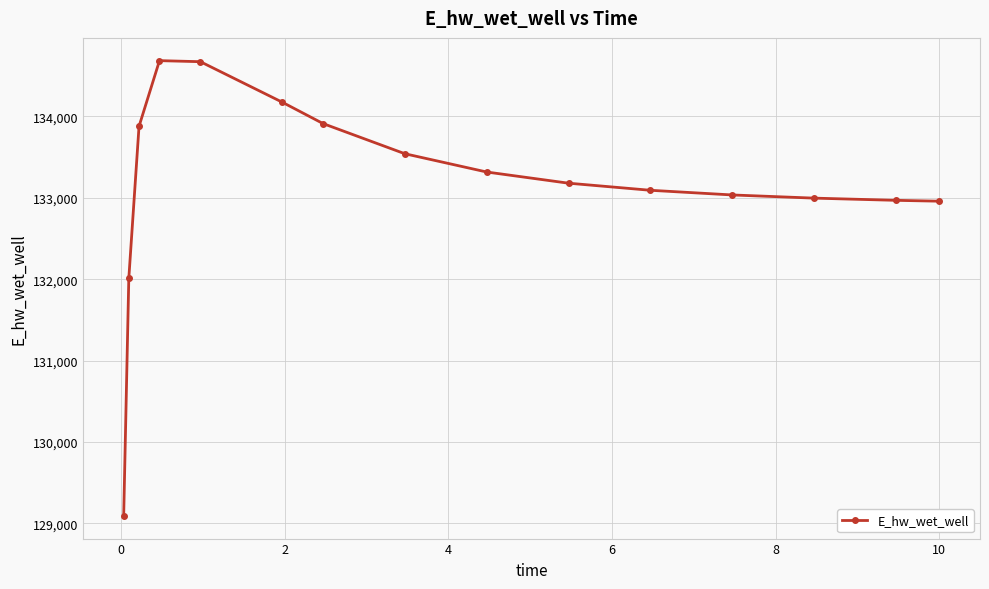

What is the smallest value displayed?

129092.0